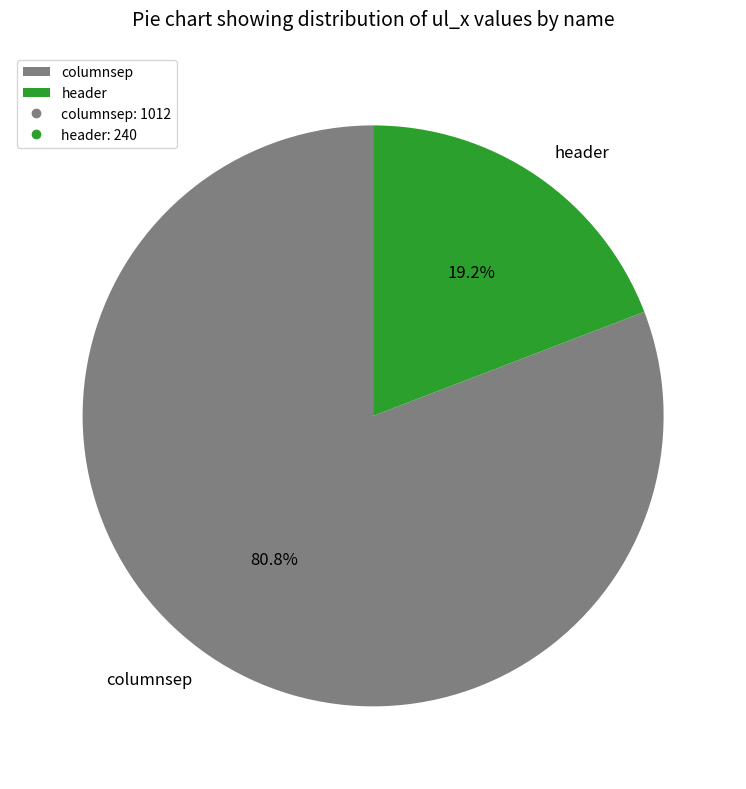

Which slice is the smallest?

header